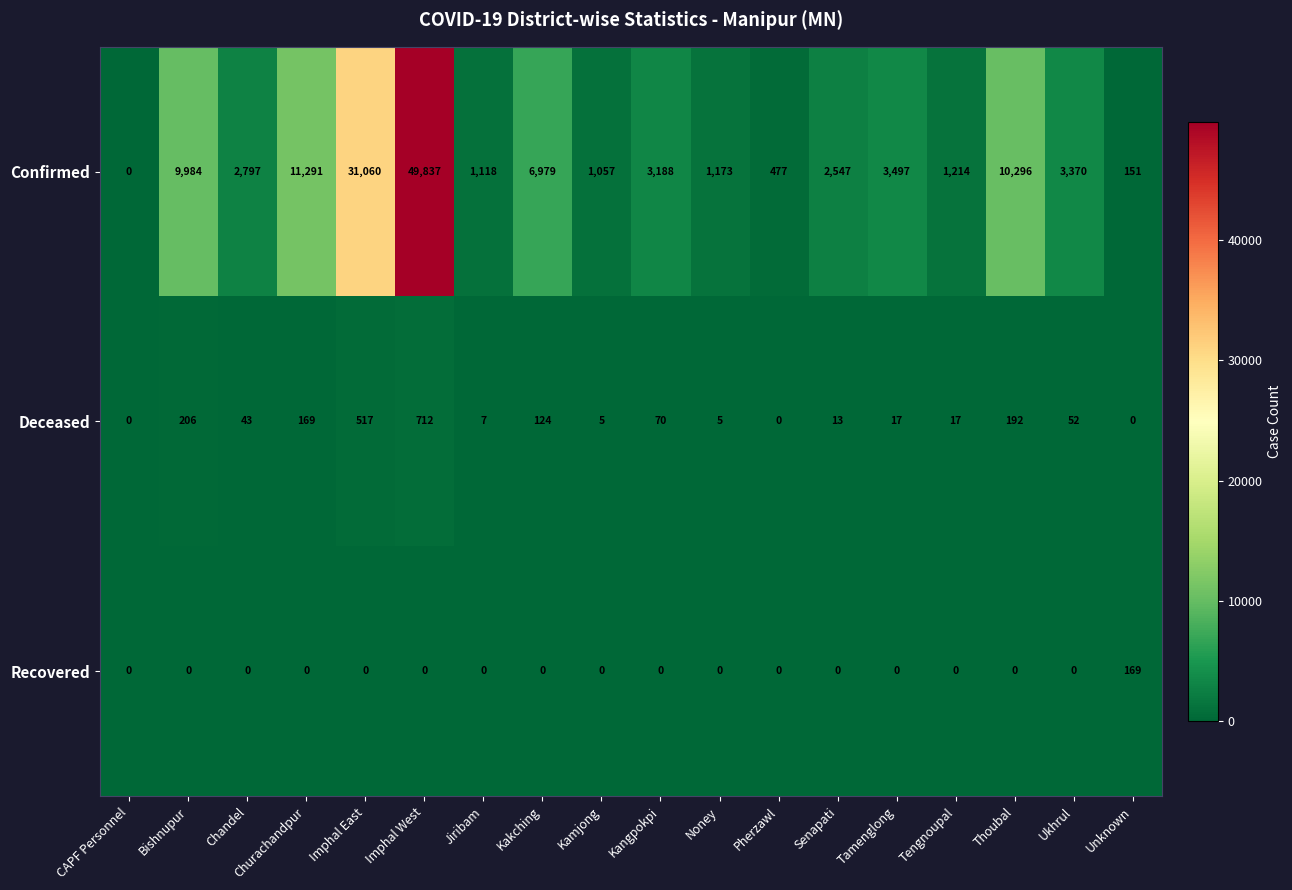

Which series has the largest total across all categories?

Confirmed